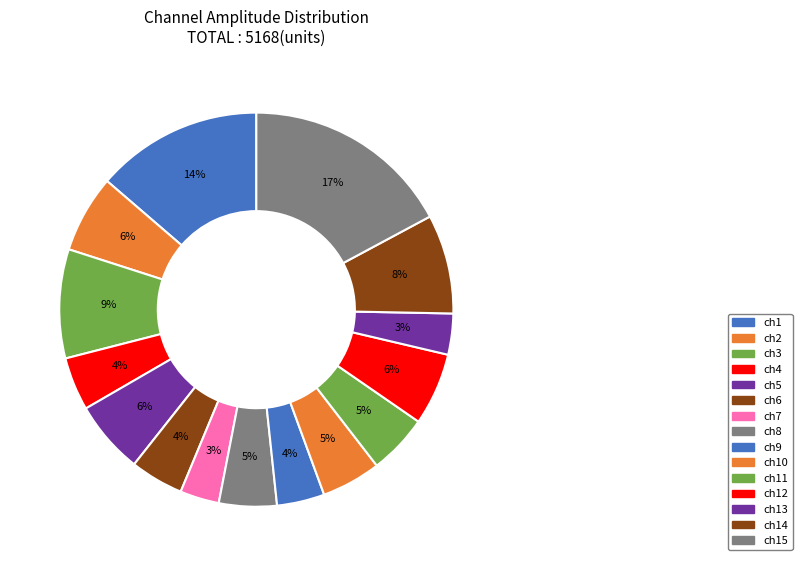

How many segments does this pie chart have?

15